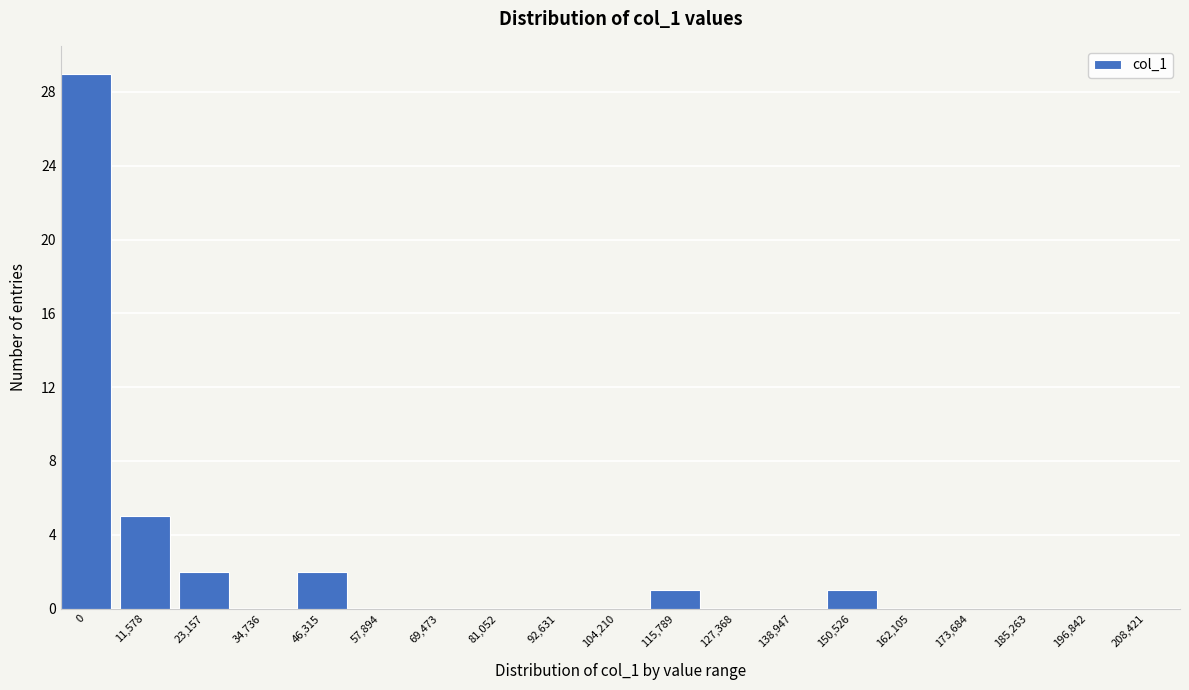

Reading left to right, what are all the values shown in this chart?

0=29	11,578=5	23,157=2	34,736=0	46,315=2	57,894=0	69,473=0	81,052=0	92,631=0	104,210=0	115,789=1	127,368=0	138,947=0	150,526=1	162,105=0	173,684=0	185,263=0	196,842=0	208,421=0